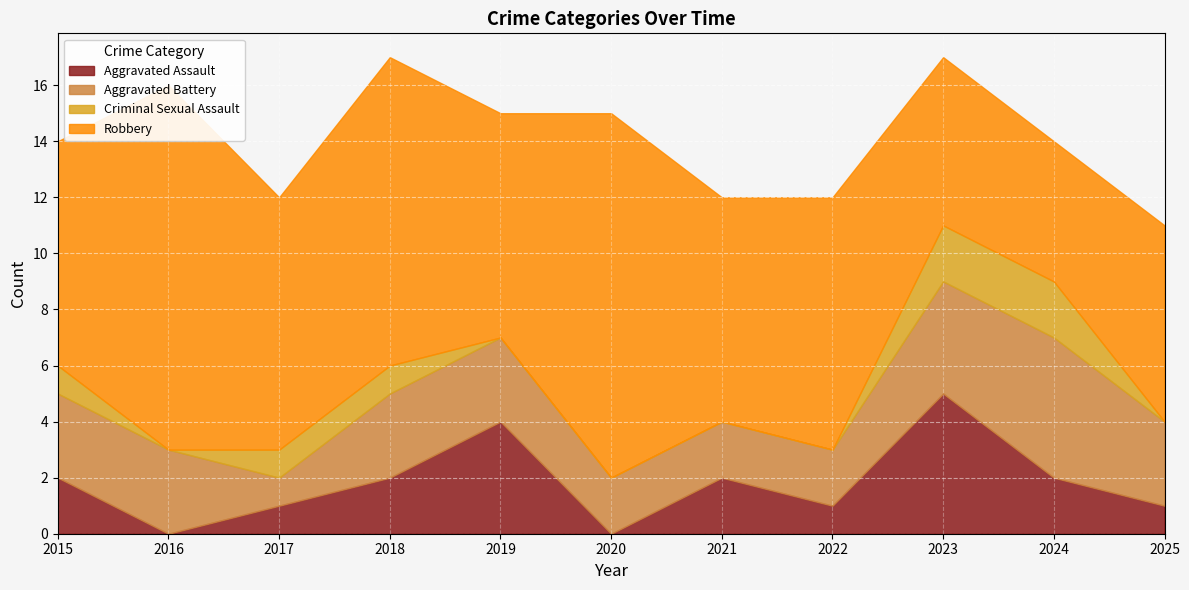

Reading left to right, list all the values displayed in this chart.

Aggravated Assault: 2	0	1	2	4	0	2	1	5	2	1
Aggravated Battery: 3	3	1	3	3	2	2	2	4	5	3
Criminal Sexual Assault: 1	0	1	1	0	0	0	0	2	2	0
Robbery: 8	13	9	11	8	13	8	9	6	5	7